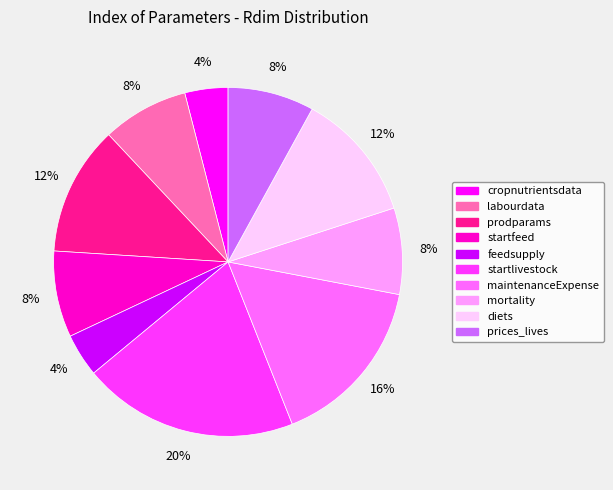

Do diets and startlivestock together represent more than half of the pie?

No